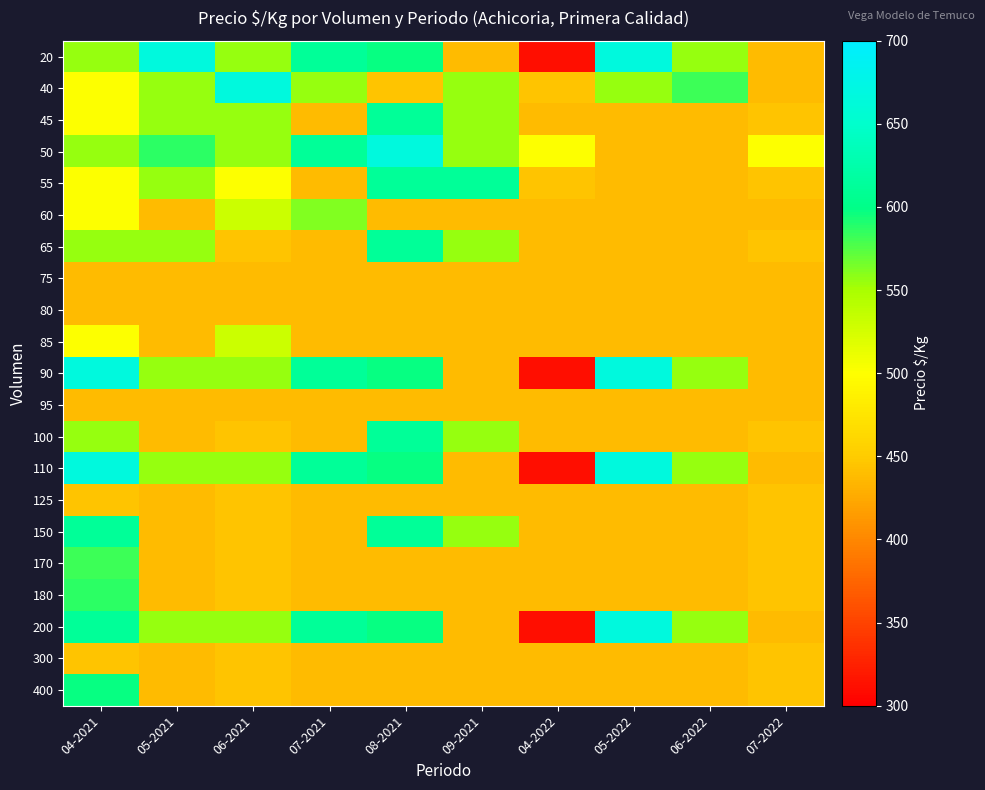

True or false: 110 has a value of 875 at 04-2021.

False